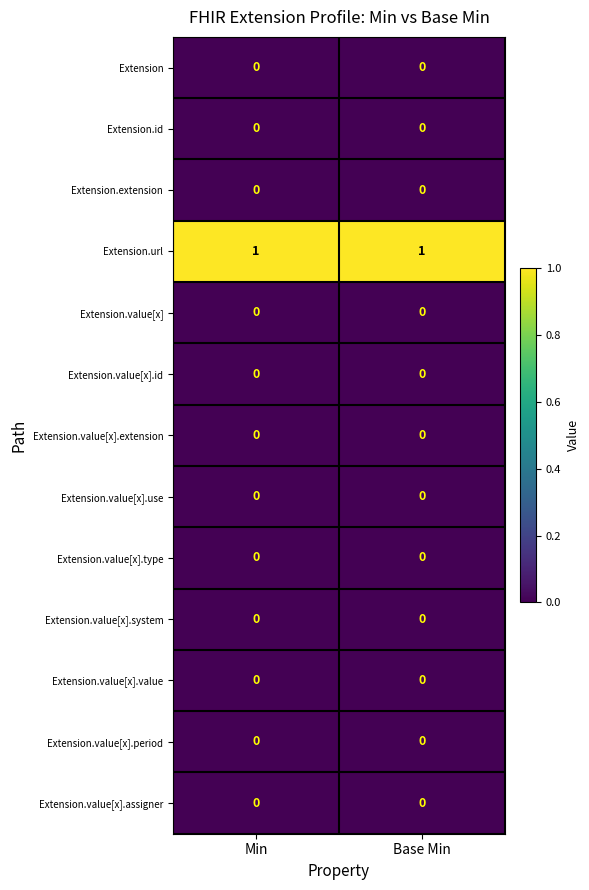

The Extension.extension series shows 0 at Min. True or false?

True